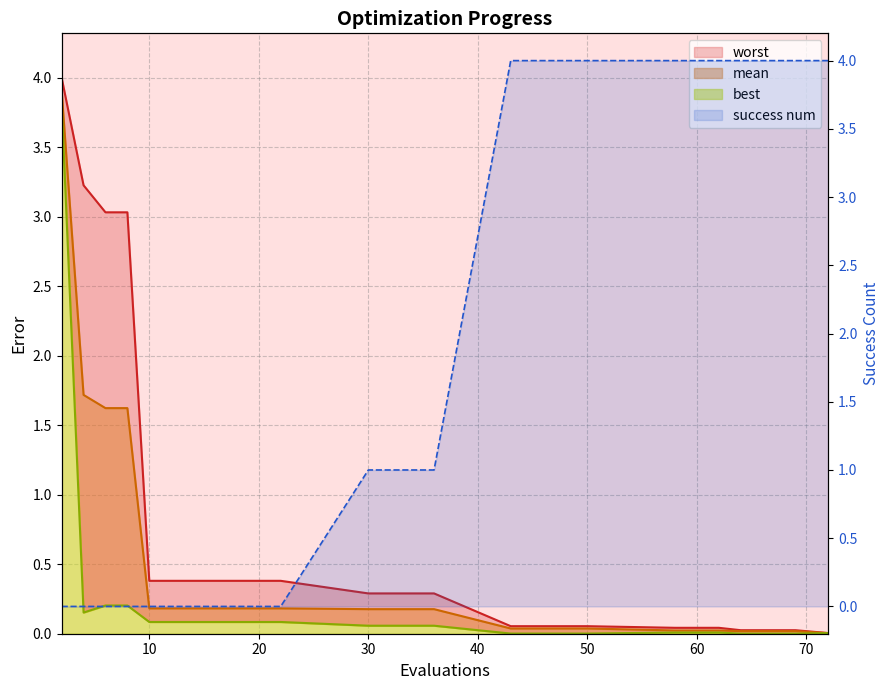

Rank the series by their maximum value, from highest to lowest.

success num, worst, mean, best